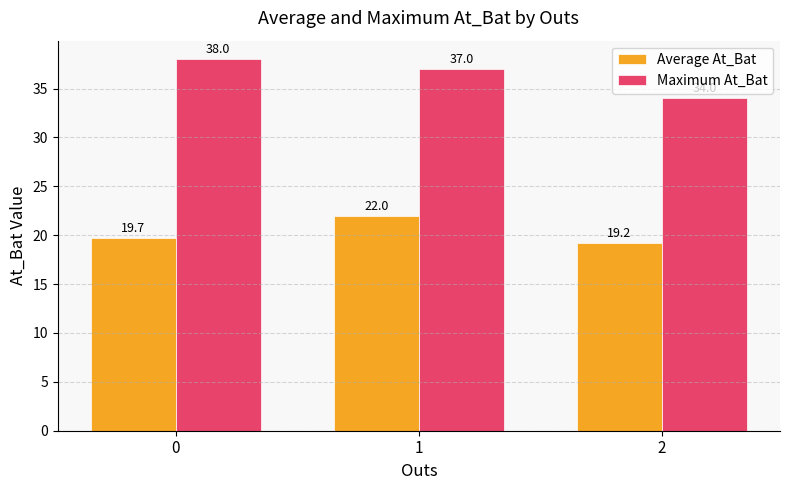

How many bars are there in each group?

2